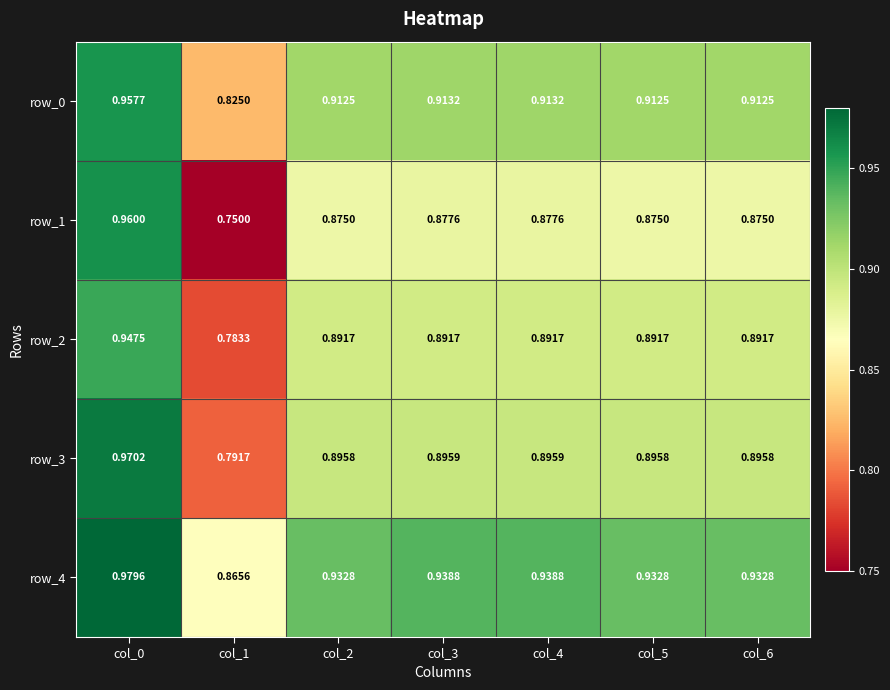

Is the value of row_1 at col_4 greater than the value of row_3 at col_0?

No